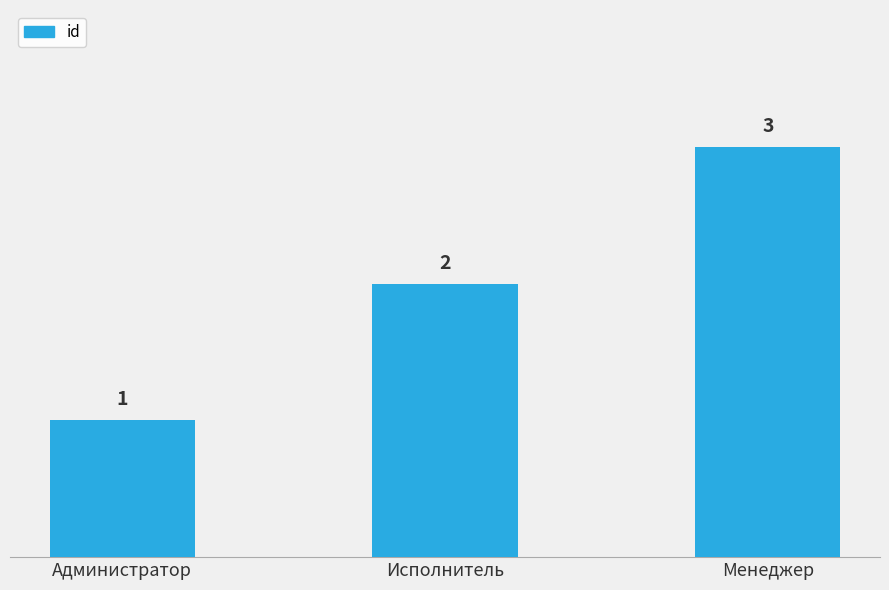

Does the chart contain stacked bars?

No